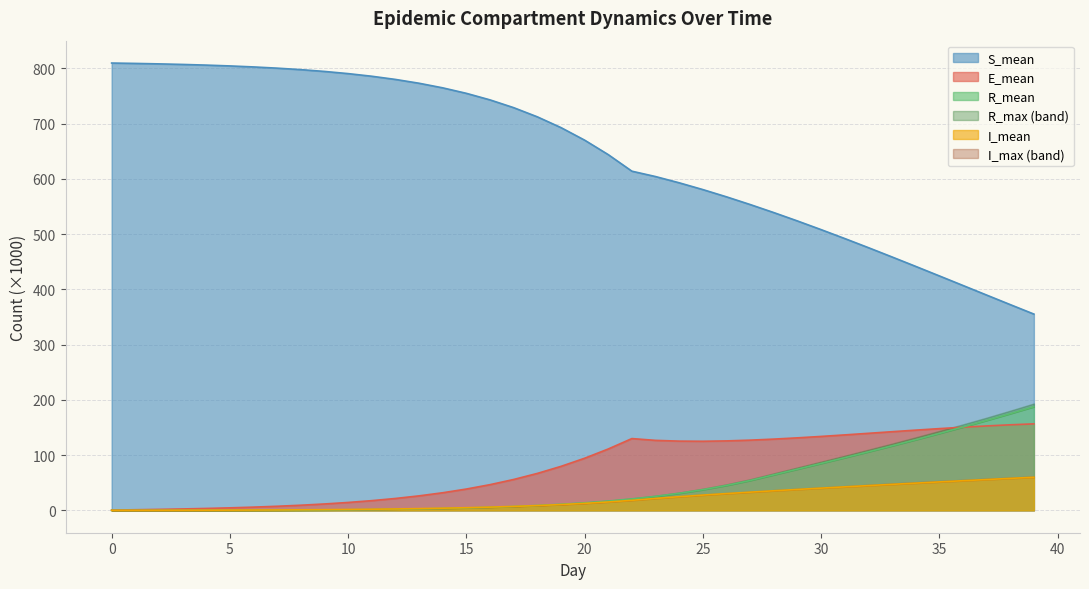

Which series changed the most between 1 and 13?

S_mean